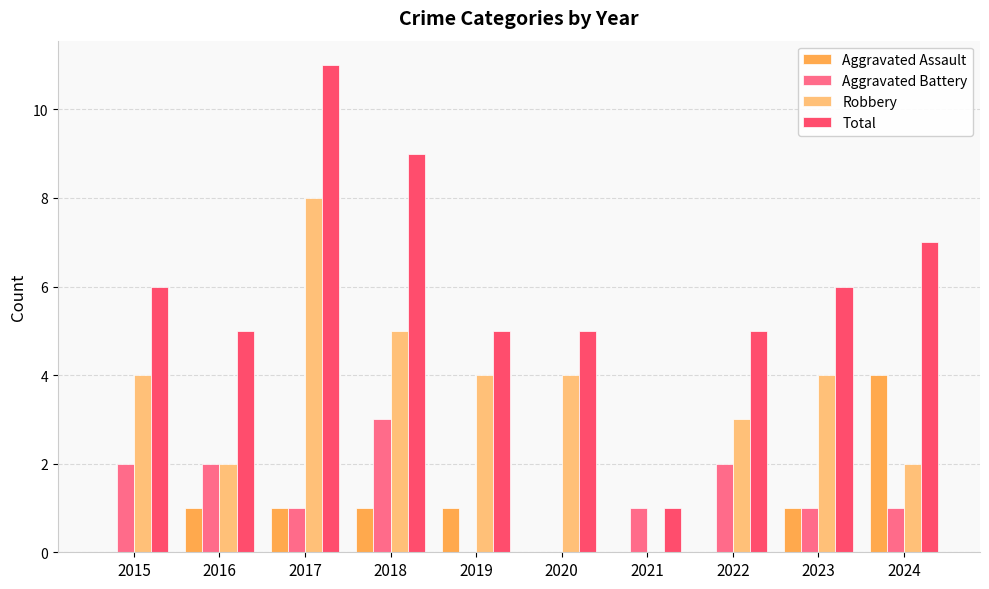

Which series changed the most between 2015 and 2024?

Aggravated Assault